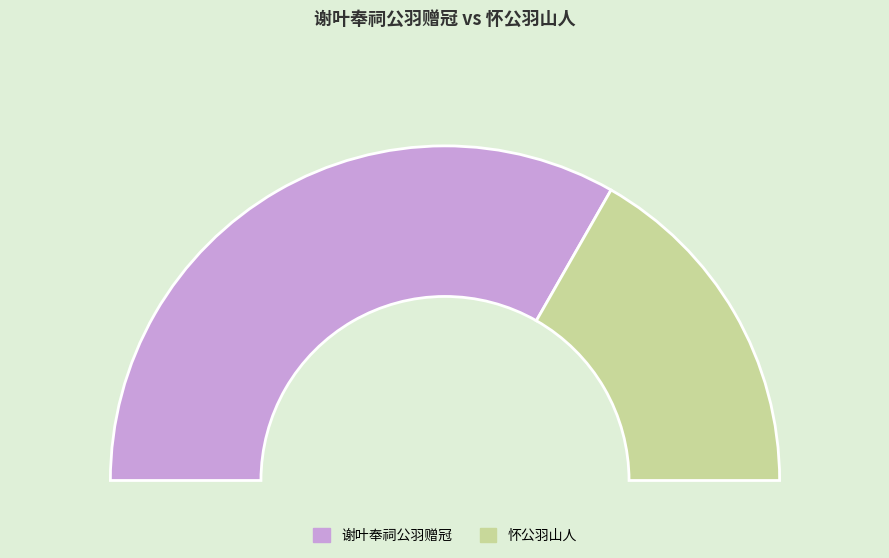

Rank the categories by value from lowest to highest.

怀公羽山人, 谢叶奉祠公羽赠冠